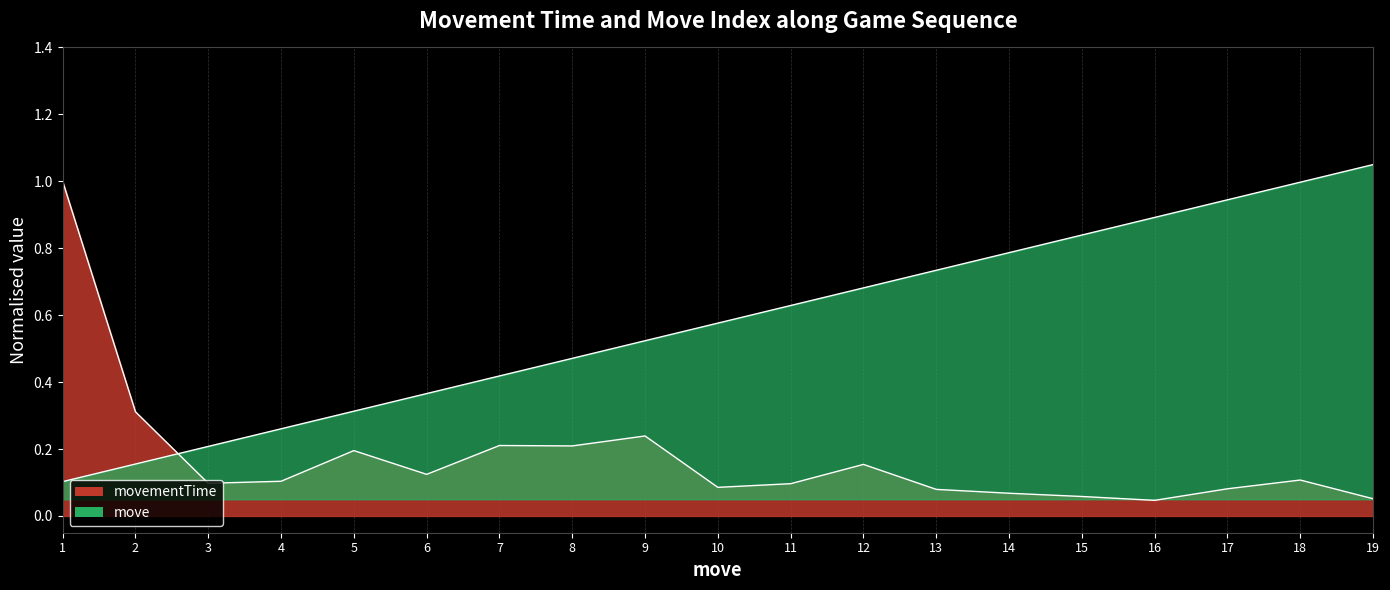

At how many categories does at least one series exceed 0?

19